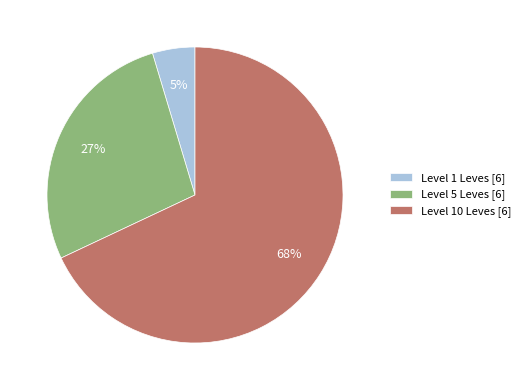

The Level 5 Leves [6] slice represents 27% of the pie. True or false?

True